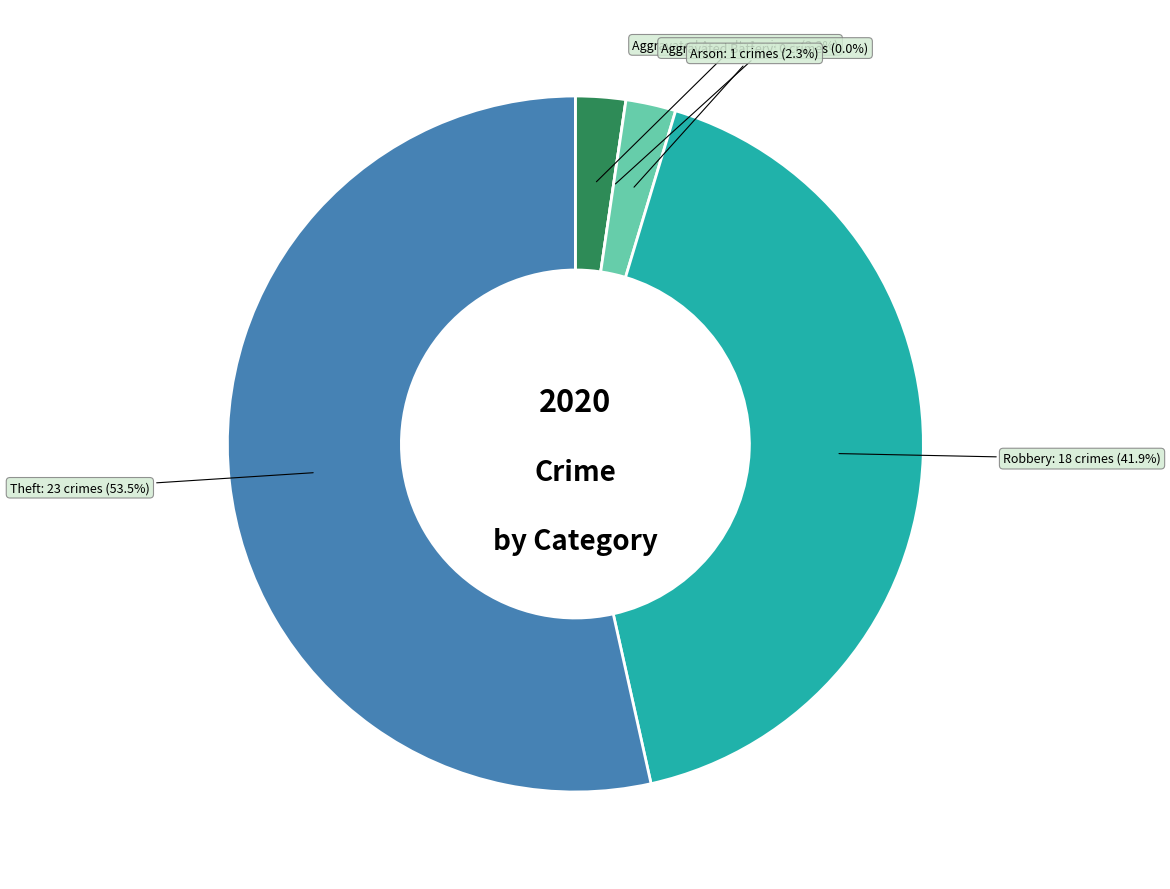

Which has a higher value, Arson or Aggravated Assault?

Arson